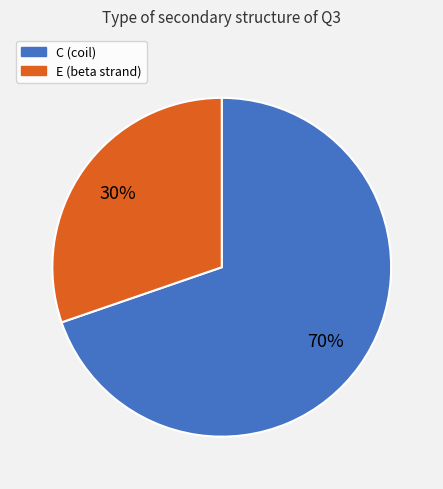

What is the smallest slice in the pie chart?

E